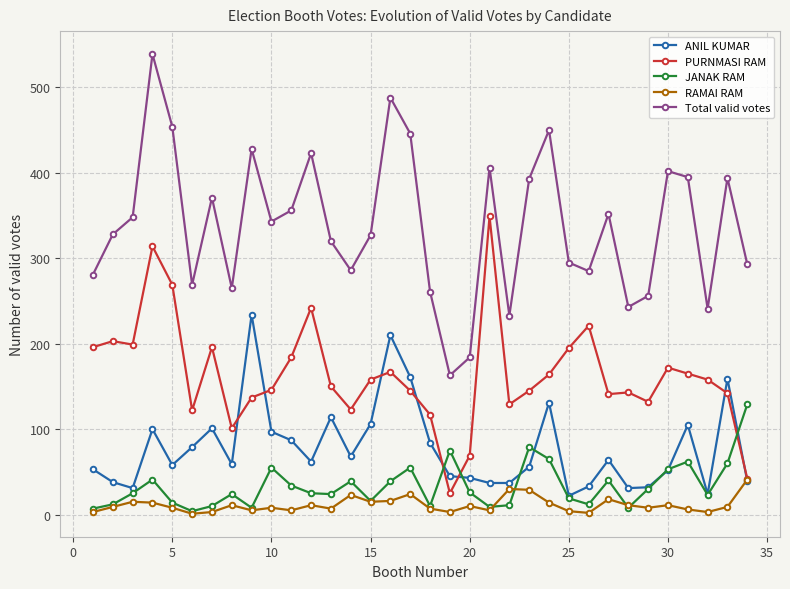

What is the average value of the PURNMASI RAM series?

164